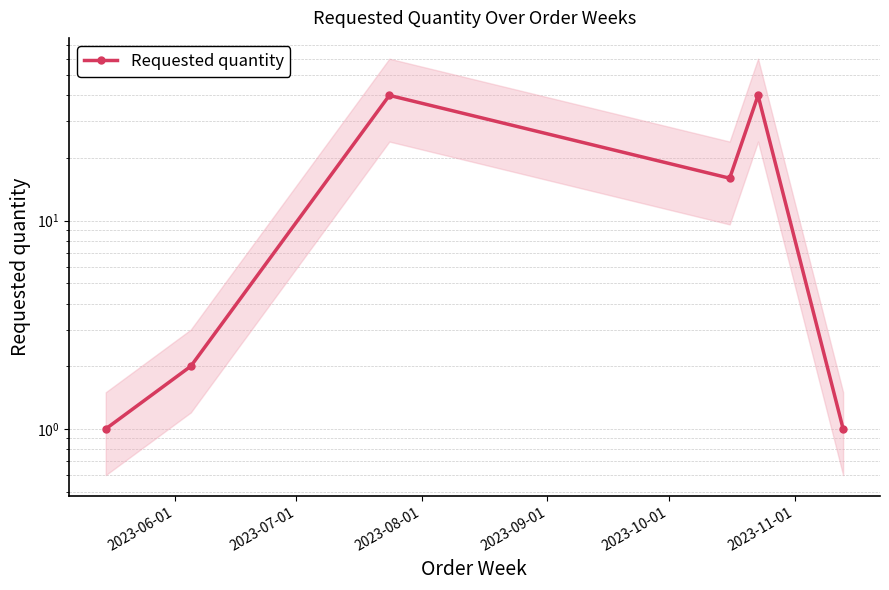

How many lines are shown in the chart?

1